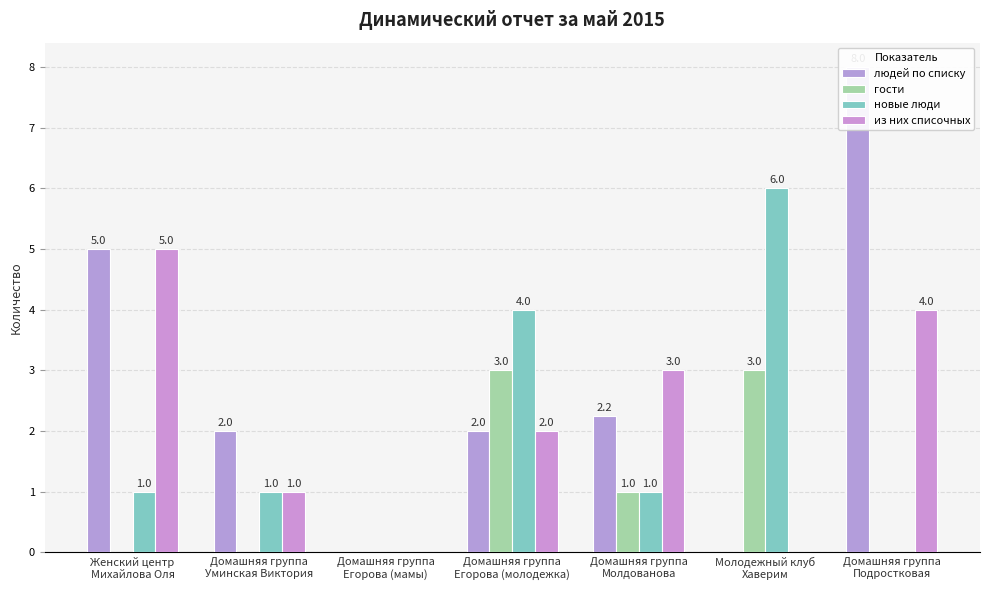

What is the approximate value of гости at Домашняя группа
Молдованова?

1.0